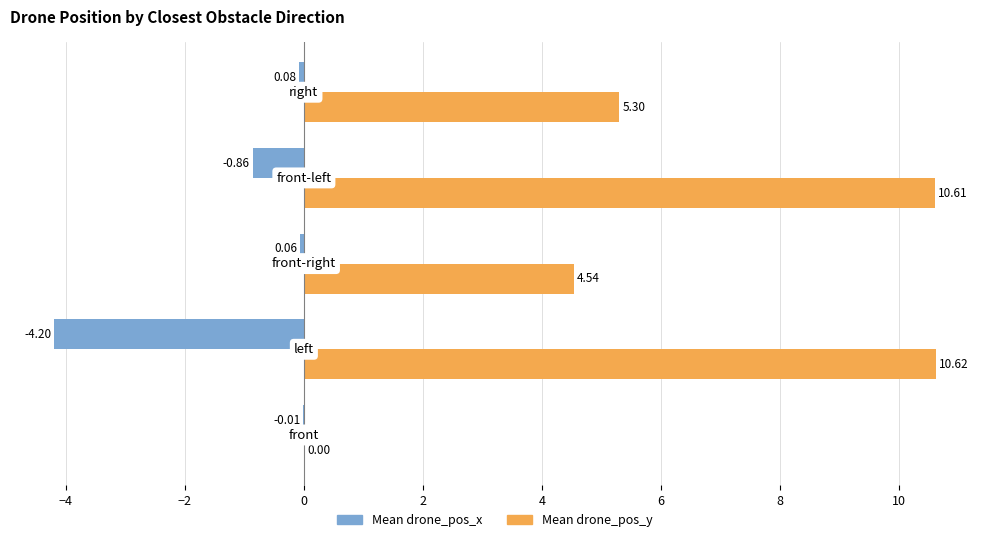

What are all the series names shown in the legend?

Mean drone_pos_x, Mean drone_pos_y